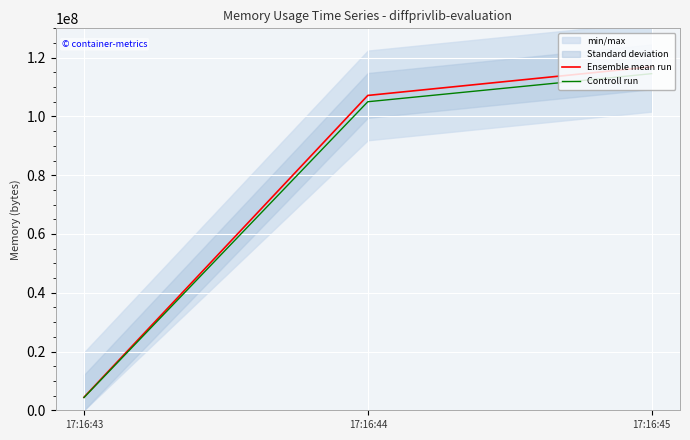

How many values in the Controll run series exceed 105016360?

2